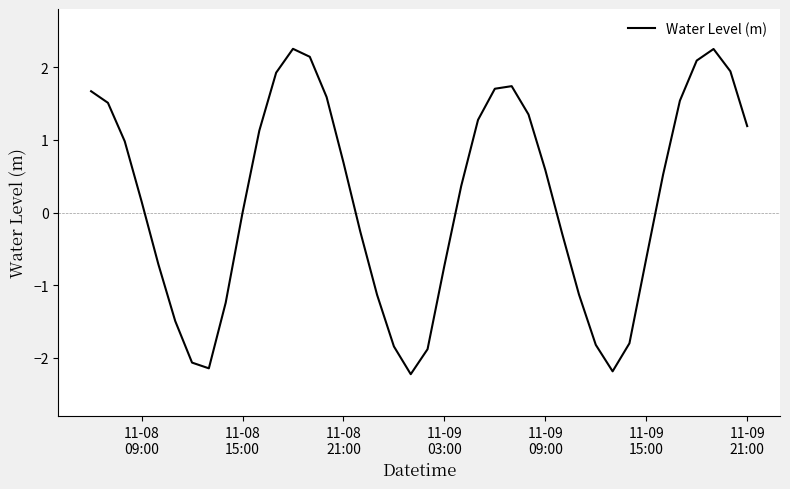

What is the difference between the maximum and minimum values?

4.5